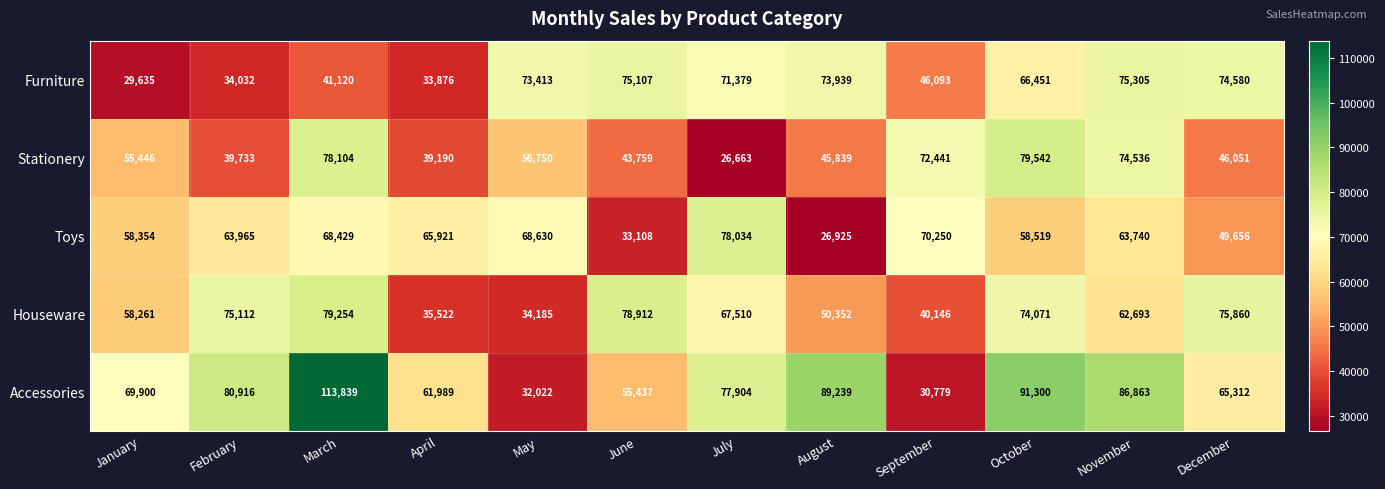

Where does the Furniture series first go above 71379?

May